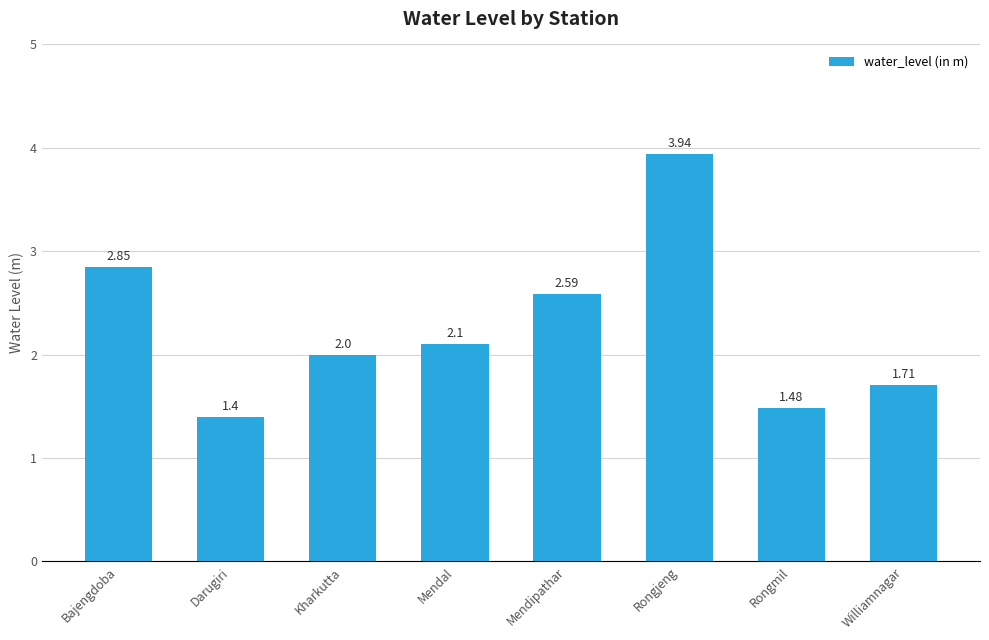

At which category does the chart reach its minimum across all series?

Darugiri